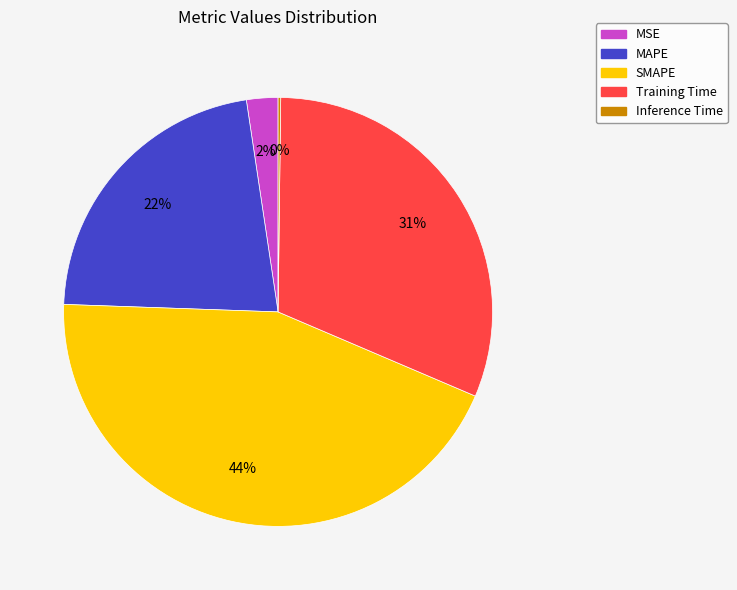

Is the sum of Training Time and MSE greater than half?

No